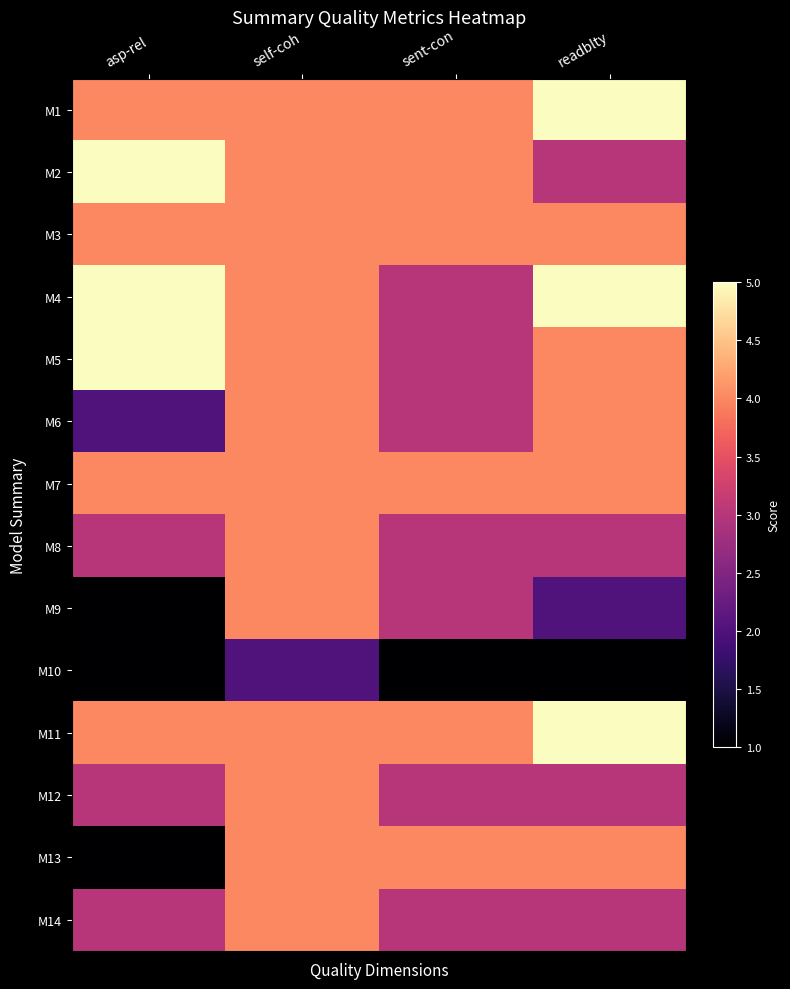

Which label corresponds to the largest value in the chart?

readblty